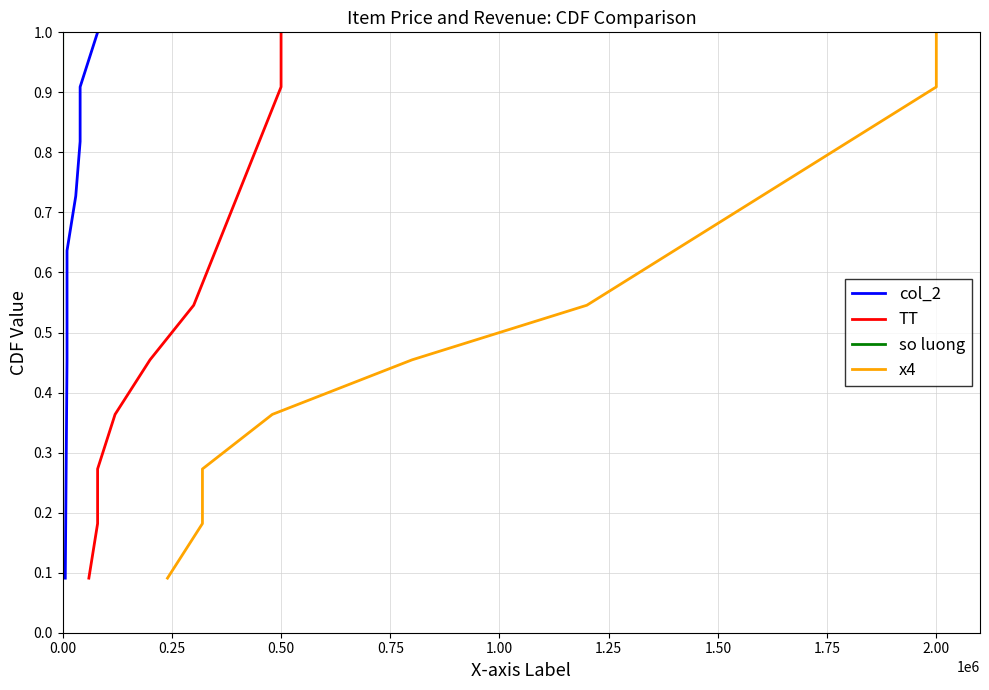

Reading left to right, list all the values displayed in this chart.

col_2: 0.1	0.2	0.3	0.4	0.5	0.5	0.6	0.7	0.8	0.9	1.0
TT: 0.1	0.2	0.3	0.4	0.5	0.5	0.6	0.7	0.8	0.9	1.0
so luong: 0.1	0.2	0.3	0.4	0.5	0.5	0.6	0.7	0.8	0.9	1.0
x4: 0.1	0.2	0.3	0.4	0.5	0.5	0.6	0.7	0.8	0.9	1.0